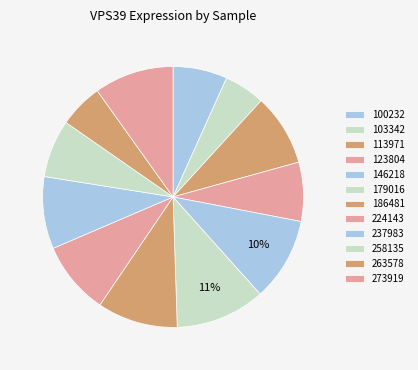

Rank the categories by value from highest to lowest.

179016, 146218, 186481, 273919, 224143, 237983, 113971, 123804, 258135, 100232, 263578, 103342